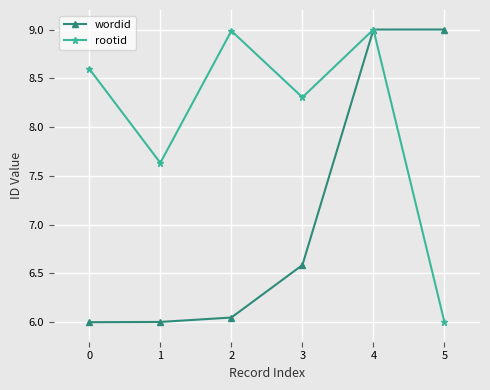

True or false: rootid and wordid intersect in this chart.

True